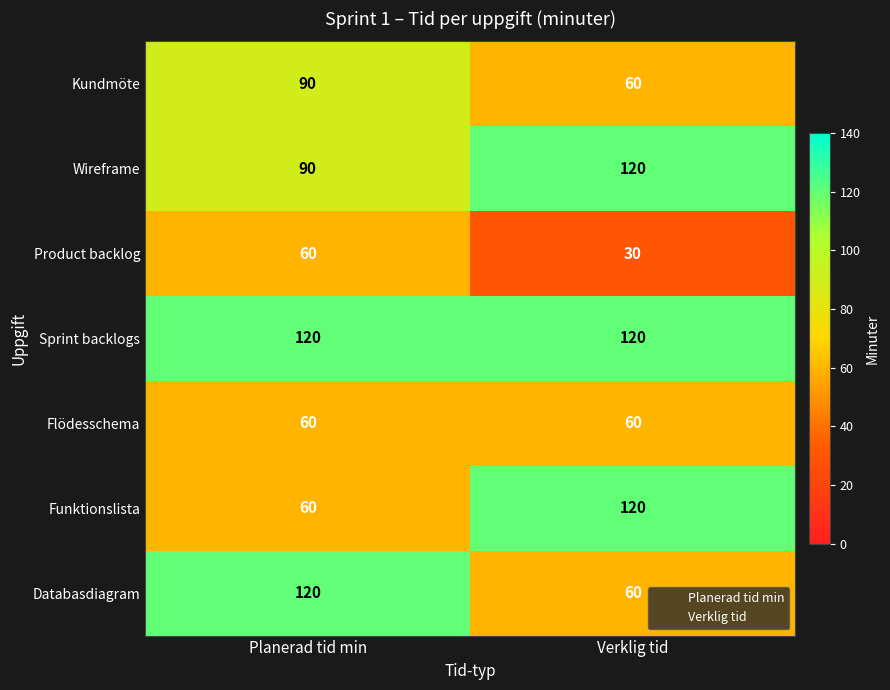

How many data points does each series have?

2